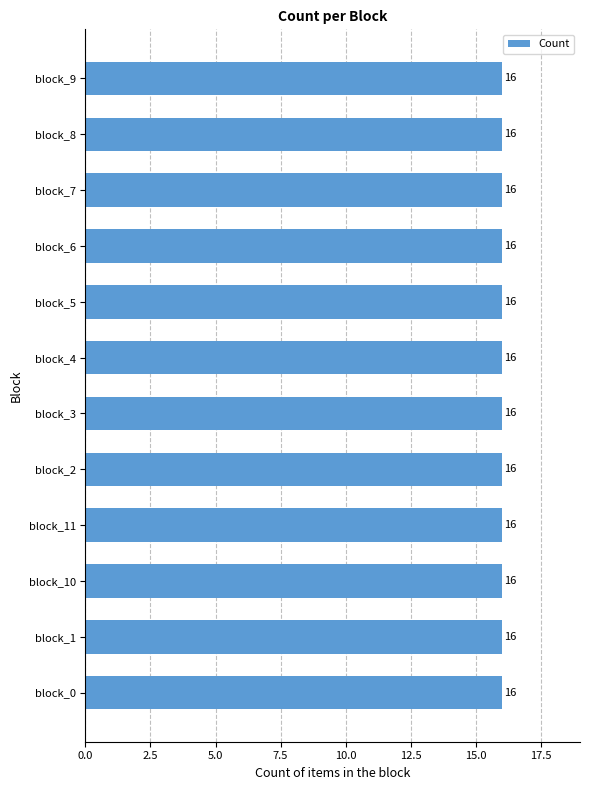

True or false: the data shows 10 at block_2.

False